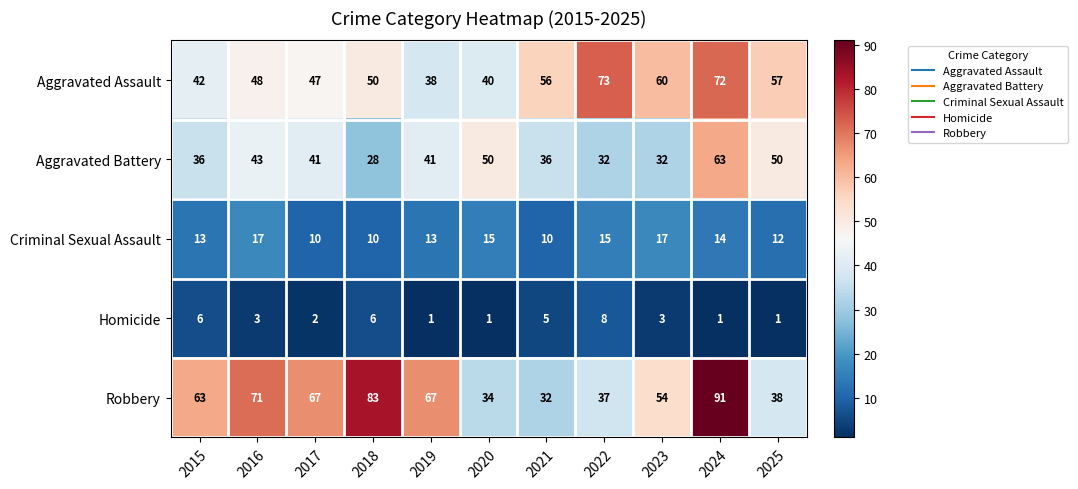

List the series in order of their peak value, highest first.

Robbery, Aggravated Assault, Aggravated Battery, Criminal Sexual Assault, Homicide